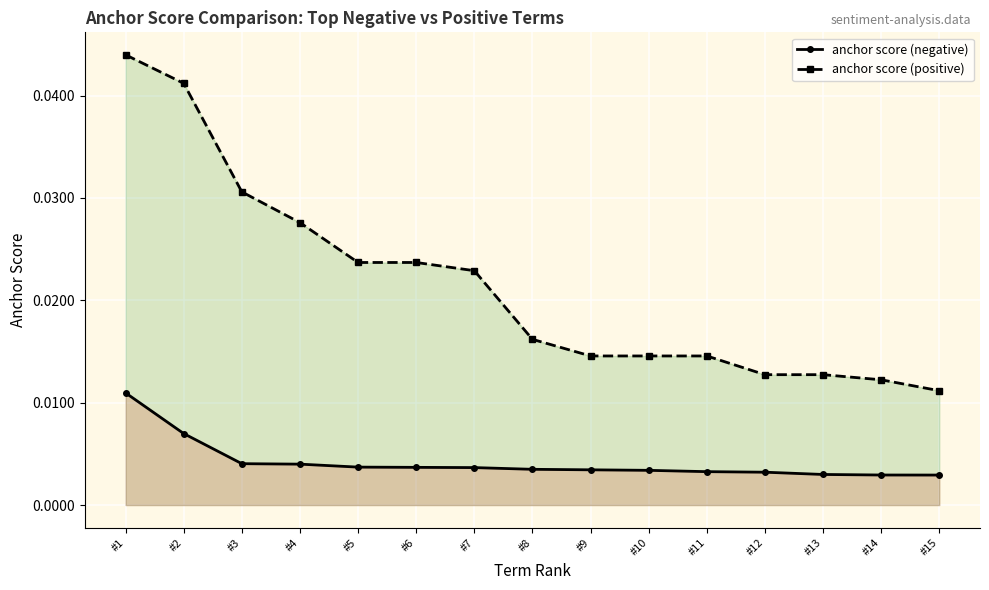

Which category has the lowest value in the anchor score (positive) series?

#15